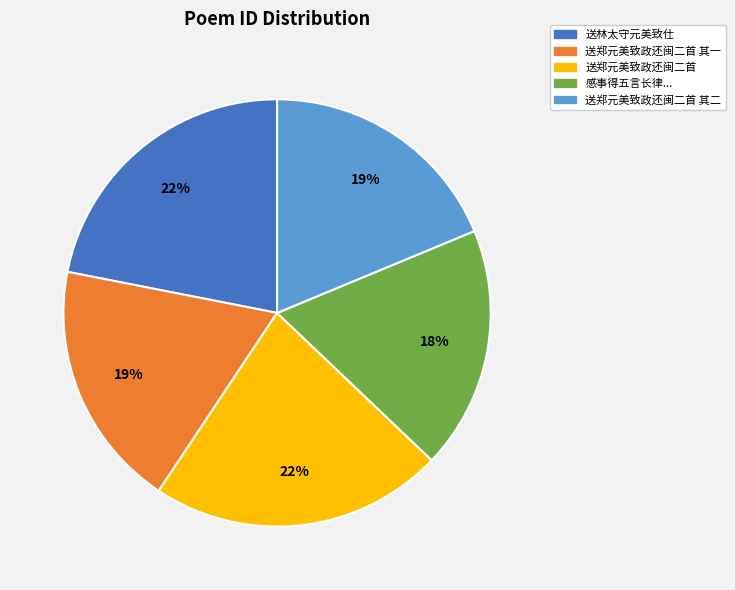

To the nearest percent, what is the difference between the largest and smallest slice percentages?

4%